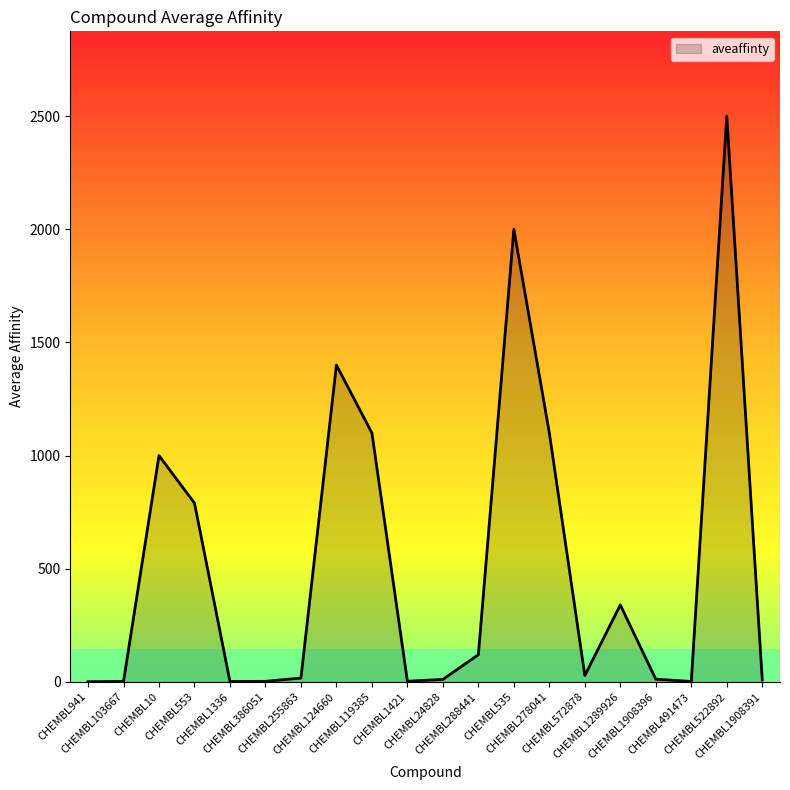

What is the difference between the maximum and minimum values?

2499.3